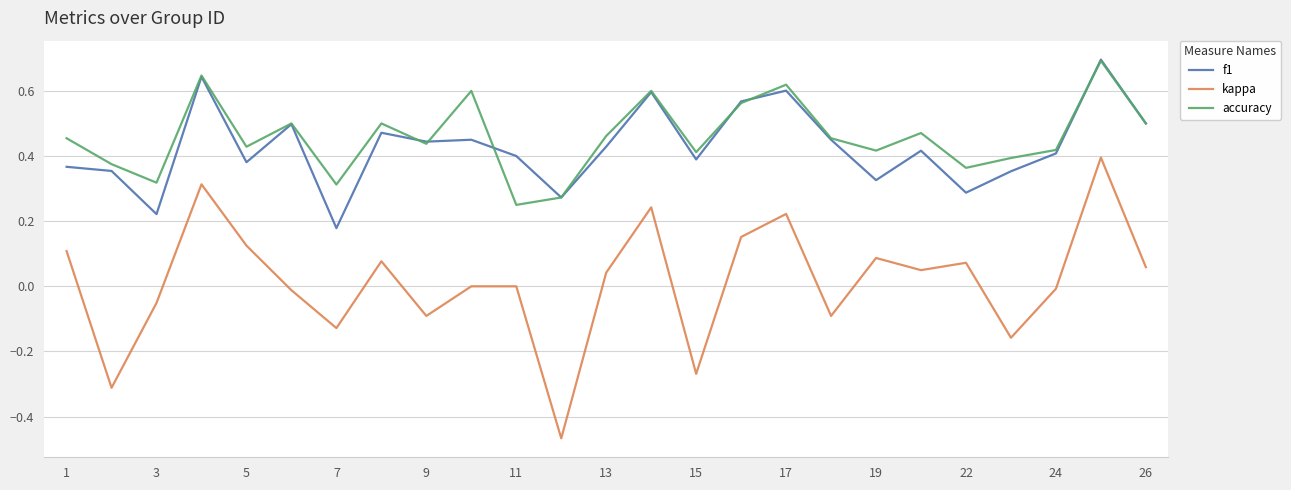

Which series has the largest range (max minus min)?

kappa